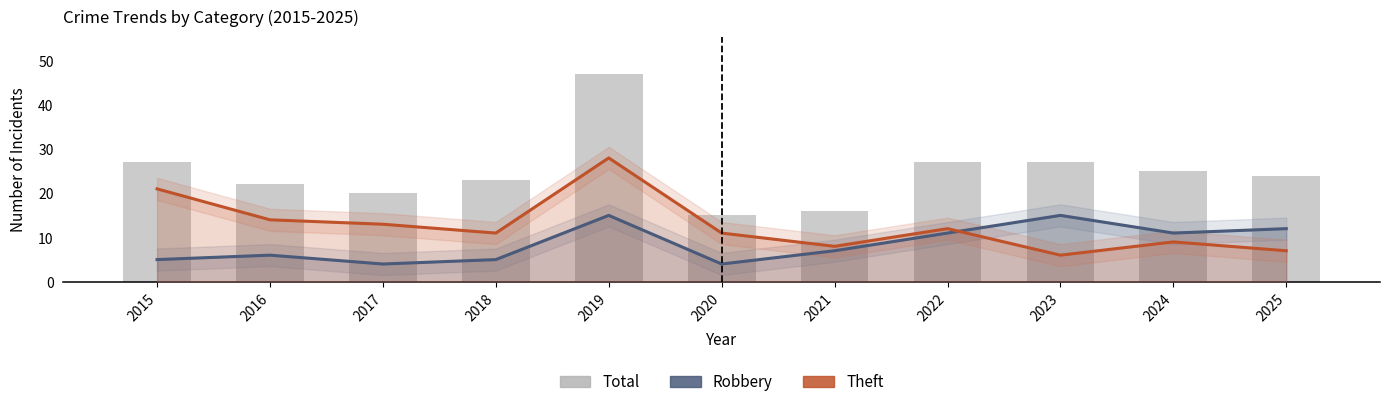

What is the maximum value for Robbery?

15